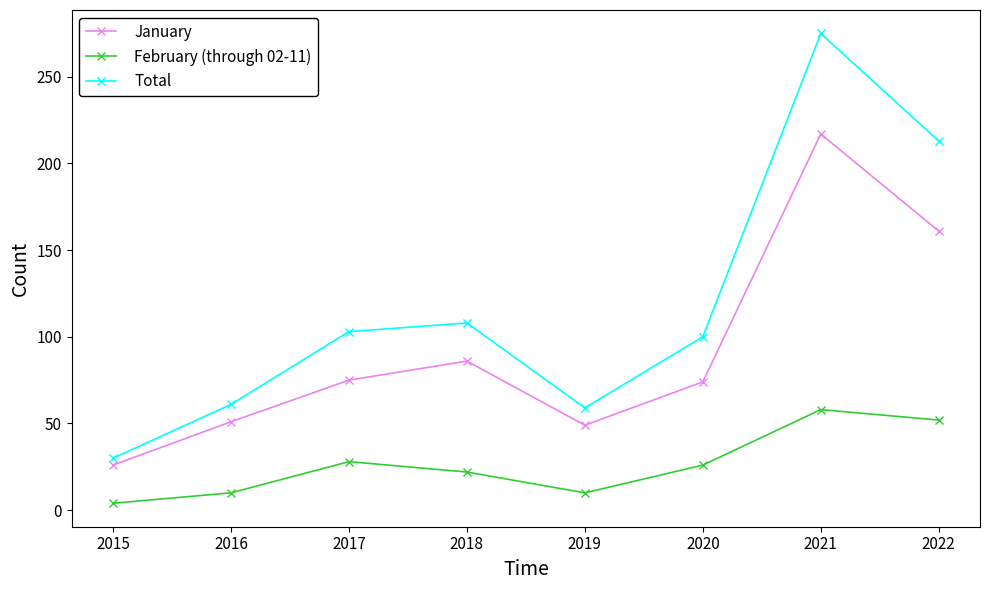

Which category has the highest value in the Total series?

2021